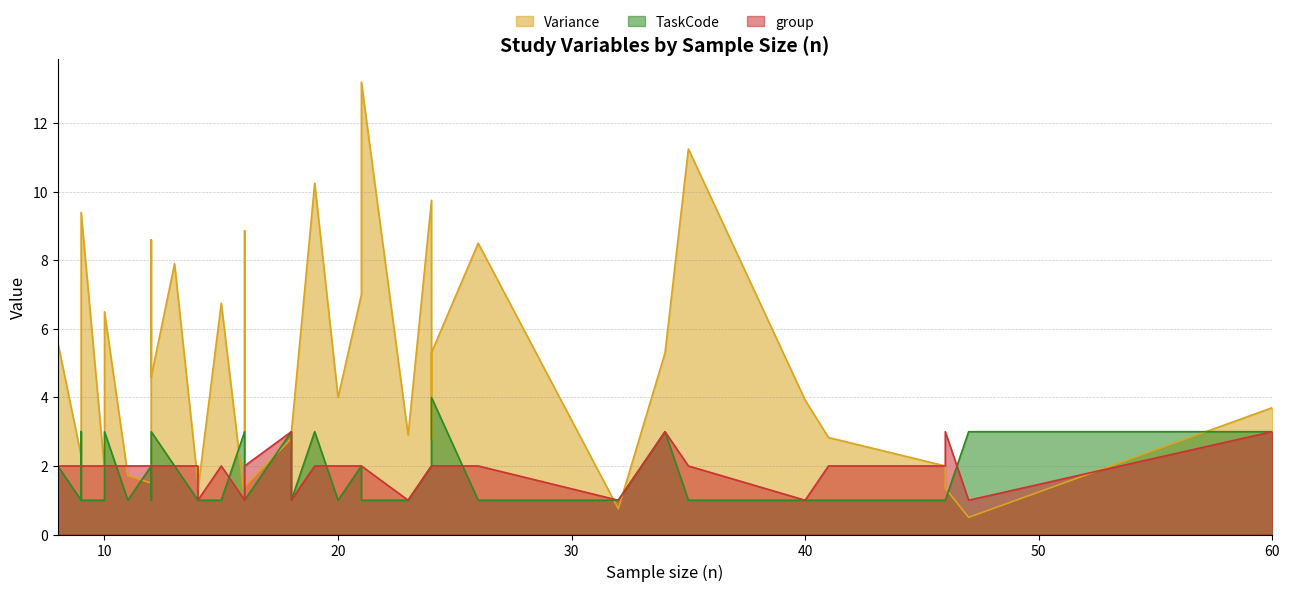

The value of TaskCode at 14 is 1.0. True or false?

True